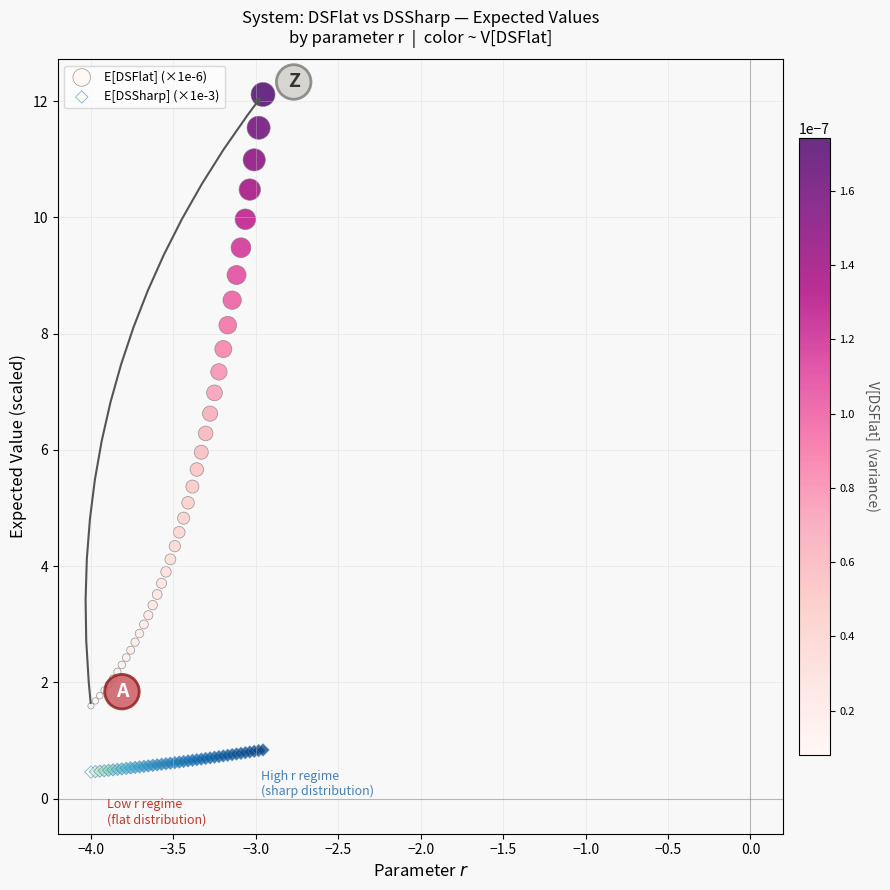

Which series contains the lowest Y value?

E[DSSharp] (×1e-3)